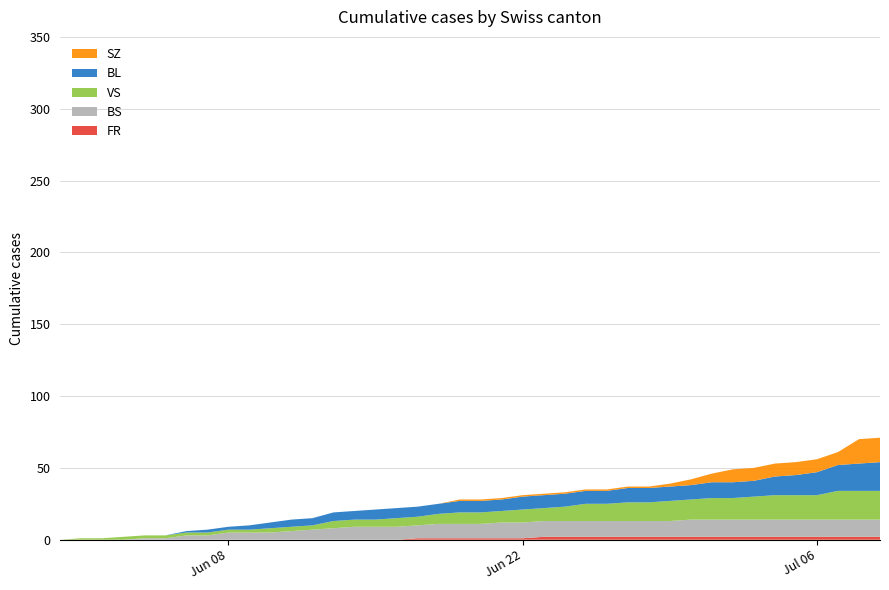

Does the chart have visible grid lines?

Yes